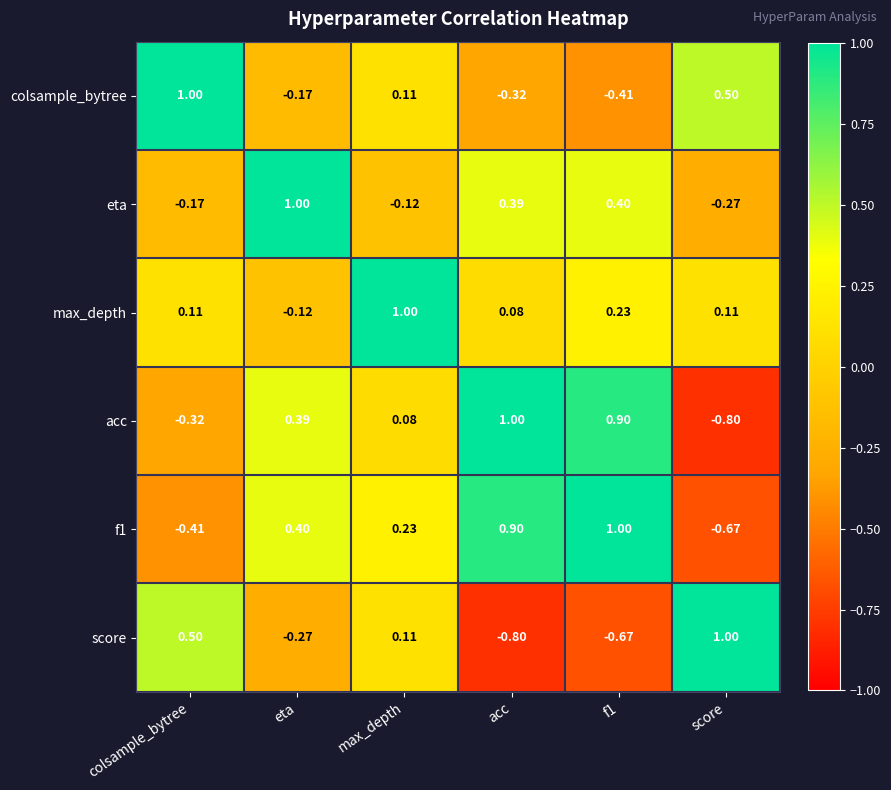

Is the value of max_depth at eta greater than the value of eta at eta?

No